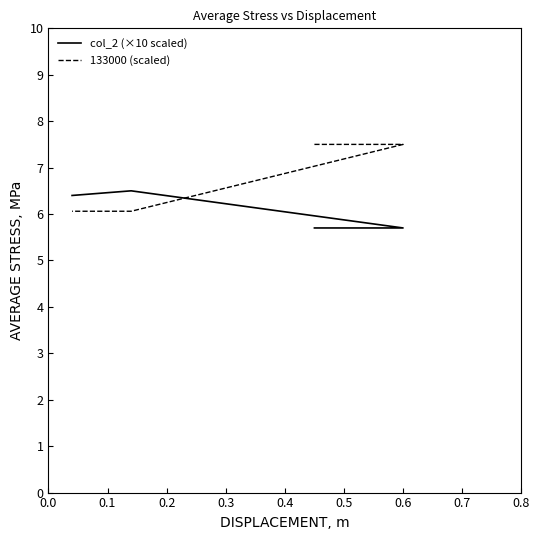

What is the sum of all col_2 (×10 scaled) values?

30.7